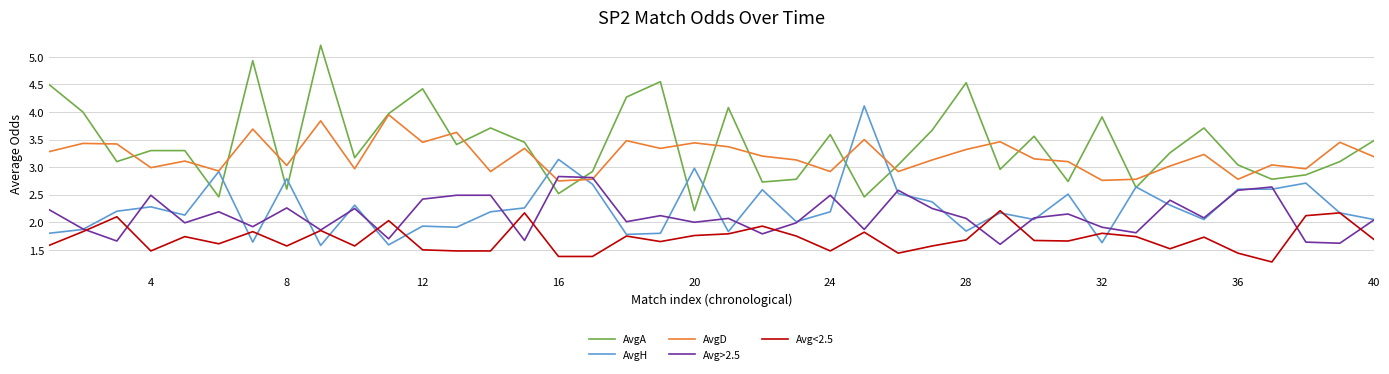

How many lines are shown in the chart?

5